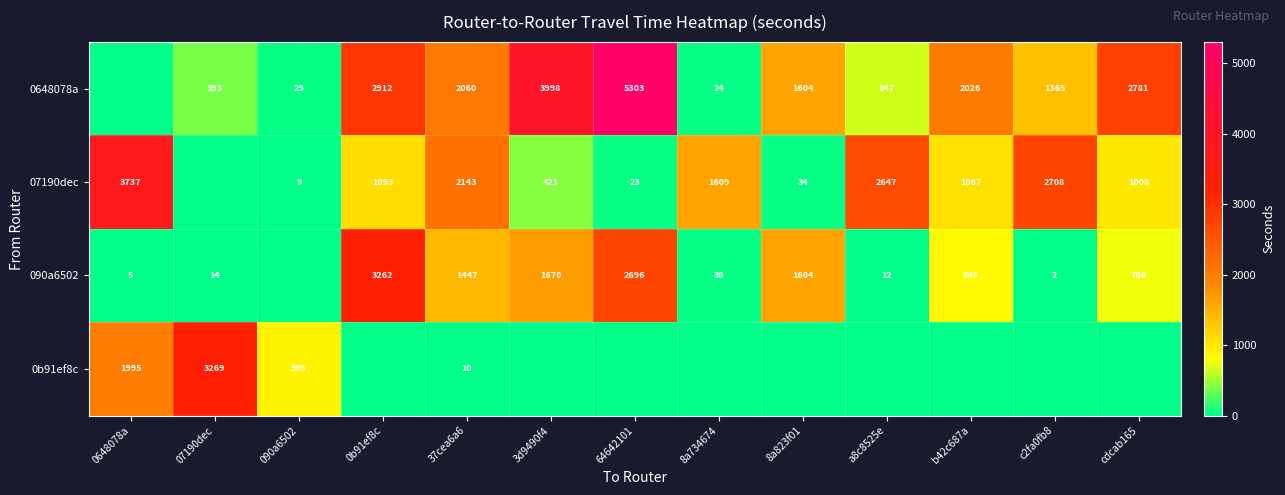

What is the total value across all series at 3d9490f4?

6089